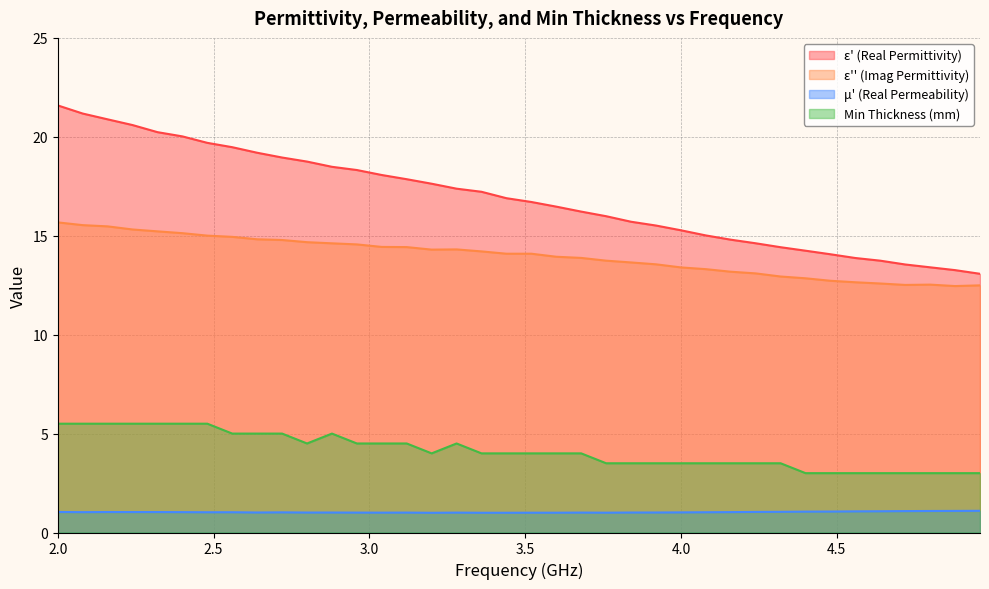

Count the min_thickness values in the range 3 to 5.

31